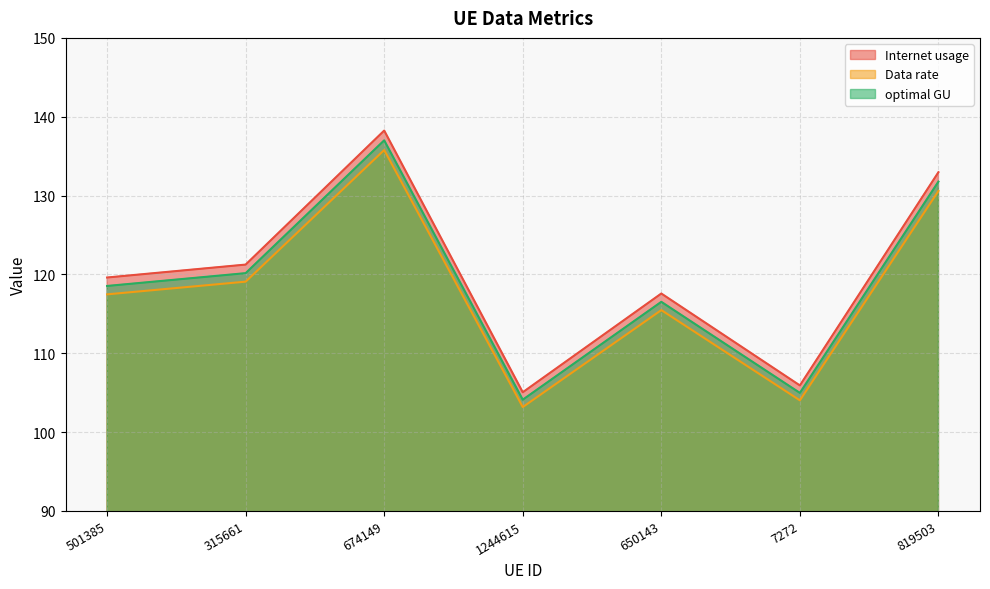

Reading left to right, transcribe all the data shown in this chart.

Internet usage: 119.6	121.2	138.2	105.1	117.6	105.9	133.0
Data rate: 117.5	119.1	135.8	103.2	115.5	104.0	130.6
optimal GU: 118.5	120.2	137.0	104.1	116.5	105.0	131.8